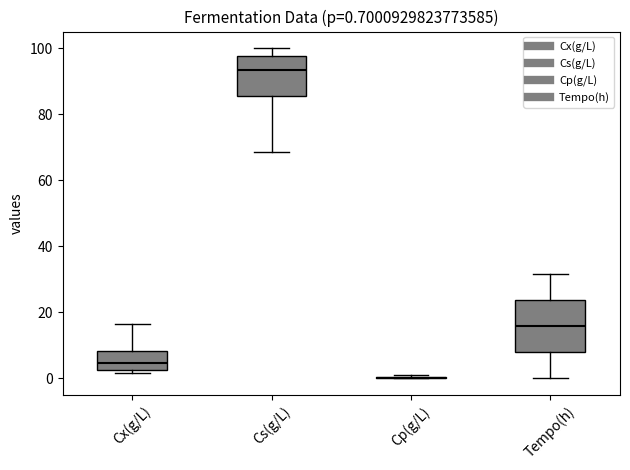

Which box is the tallest, from its lower edge to its upper edge?

Tempo(h)